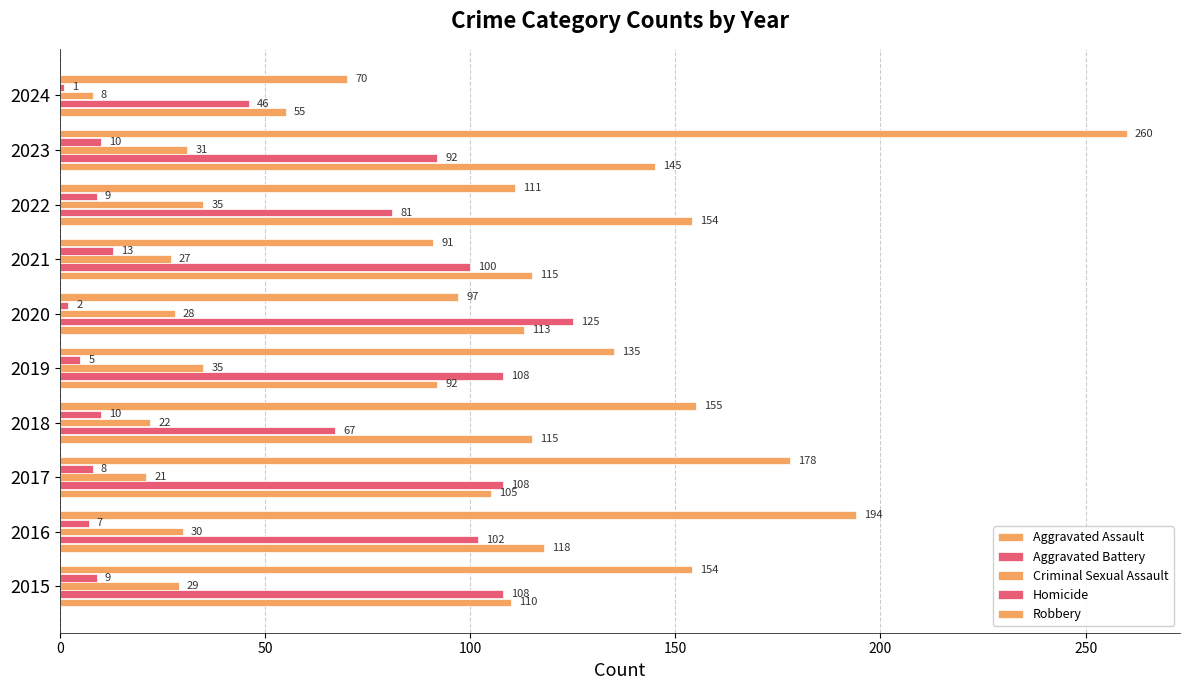

How many categories are shown in the chart?

10